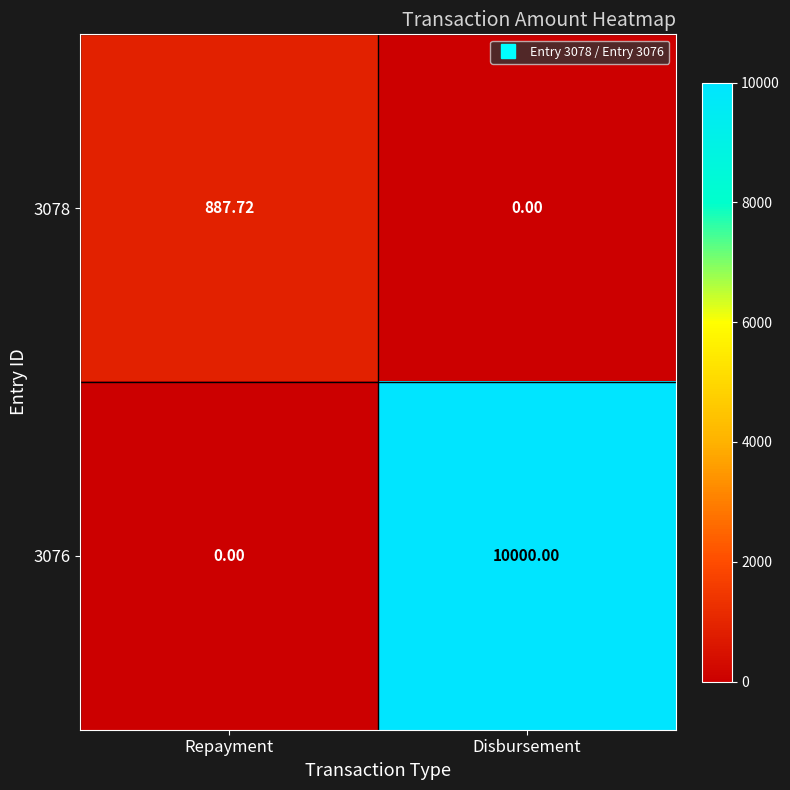

Between Repayment and Disbursement, which series saw the biggest shift?

3076